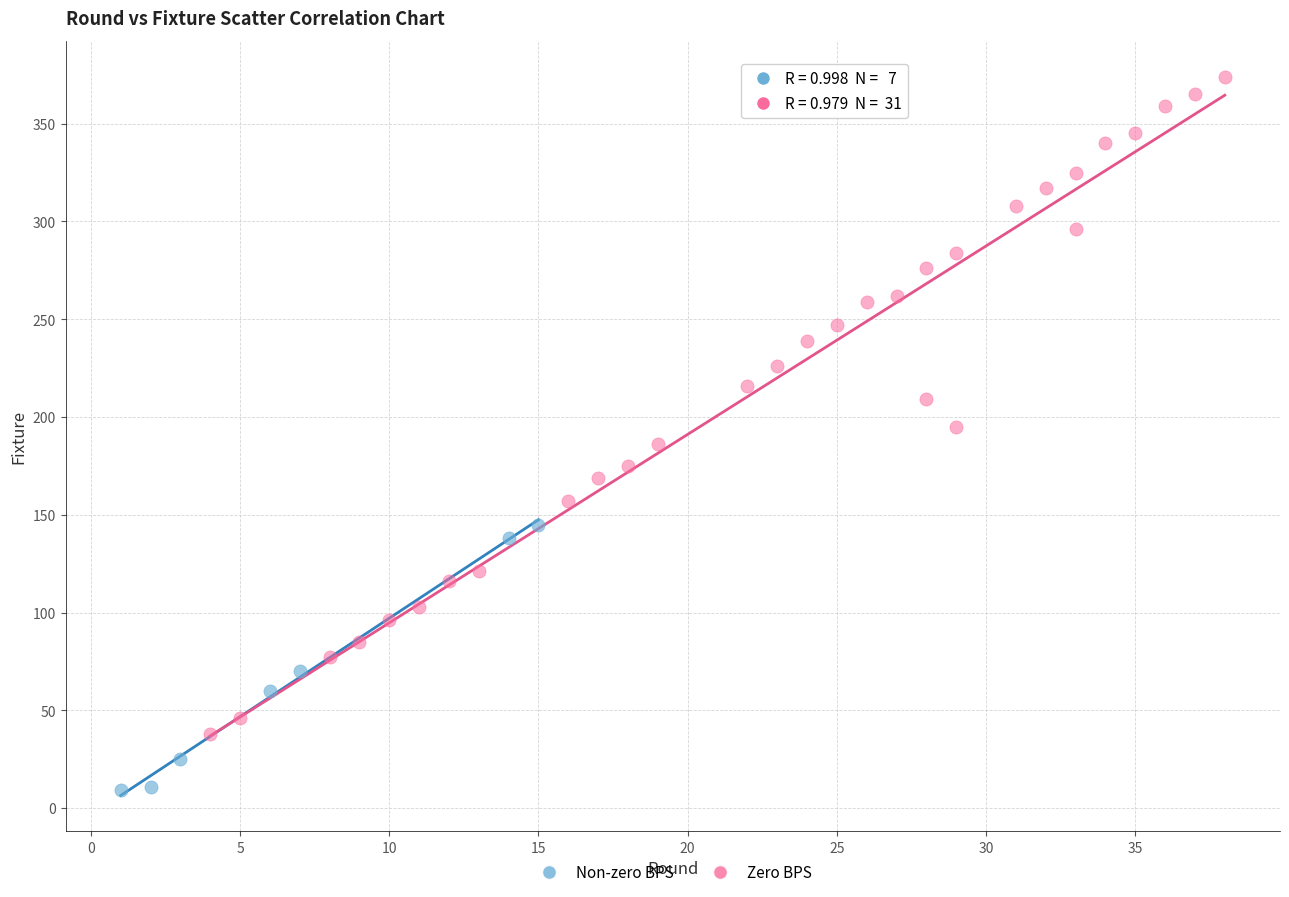

Which series reaches the minimum Y coordinate?

Non-zero BPS